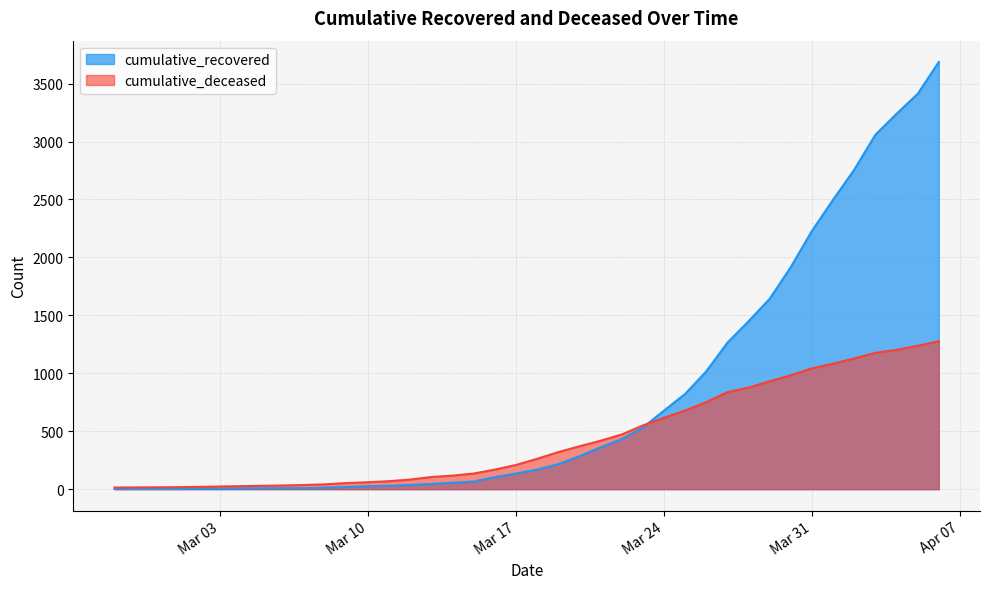

List the series in order of their overall mean, highest first.

cumulative_recovered, cumulative_deceased